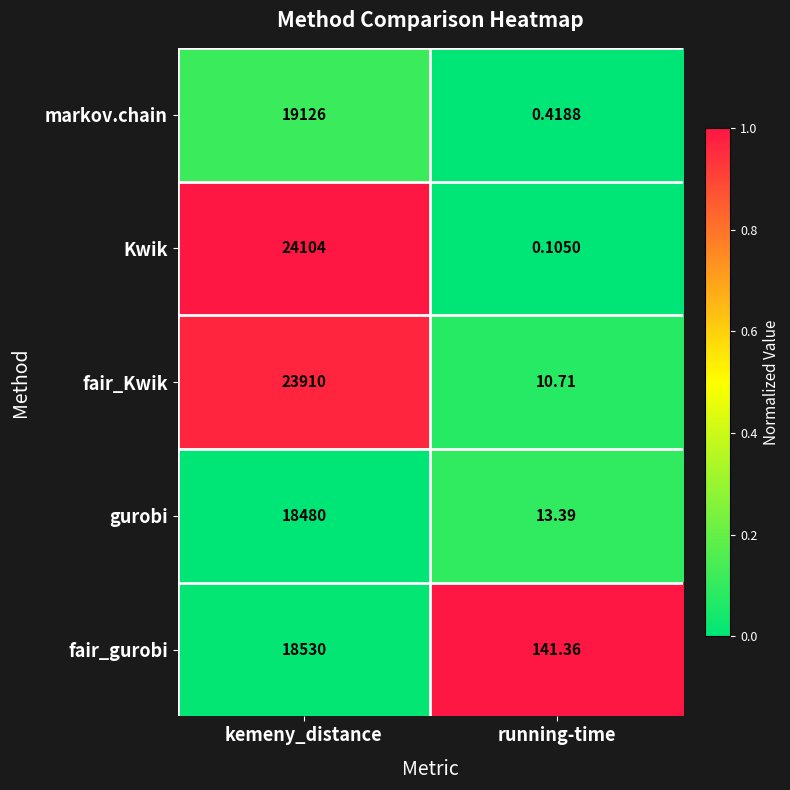

What is the spread (max minus min) of values at running-time?

141.3